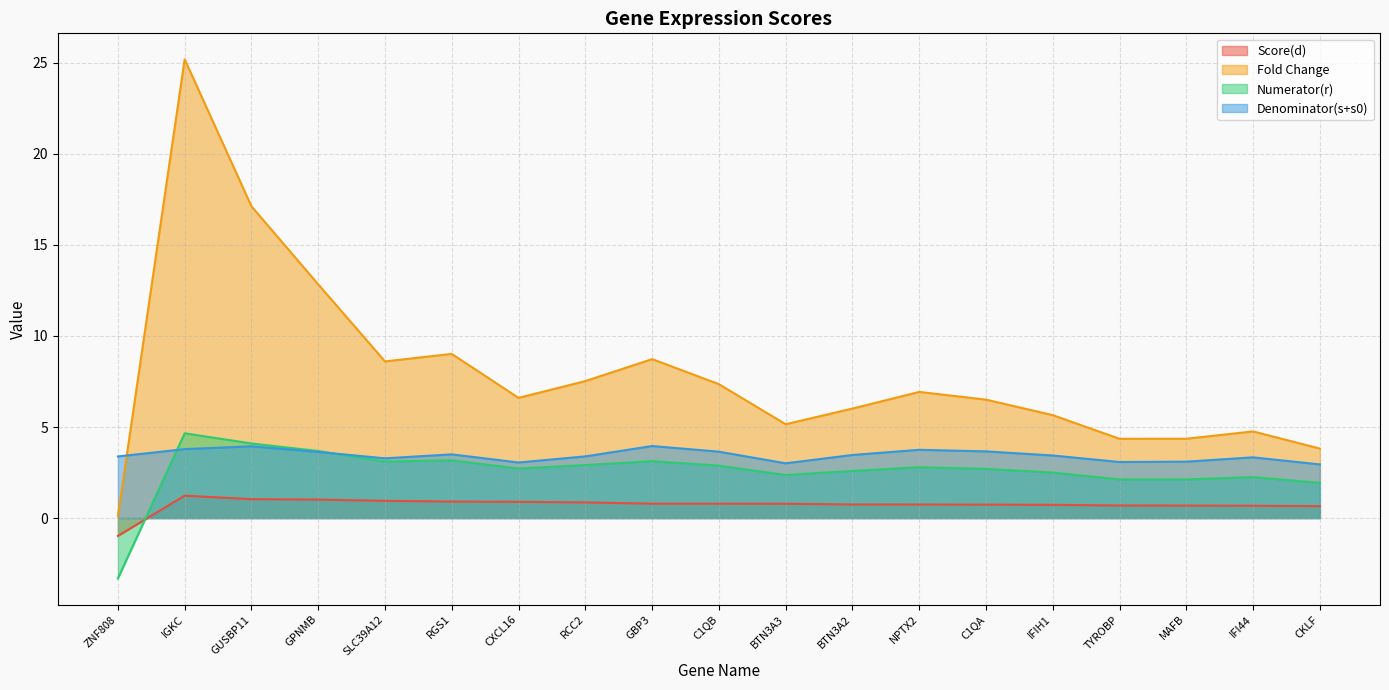

At how many categories does at least one series exceed 0?

19